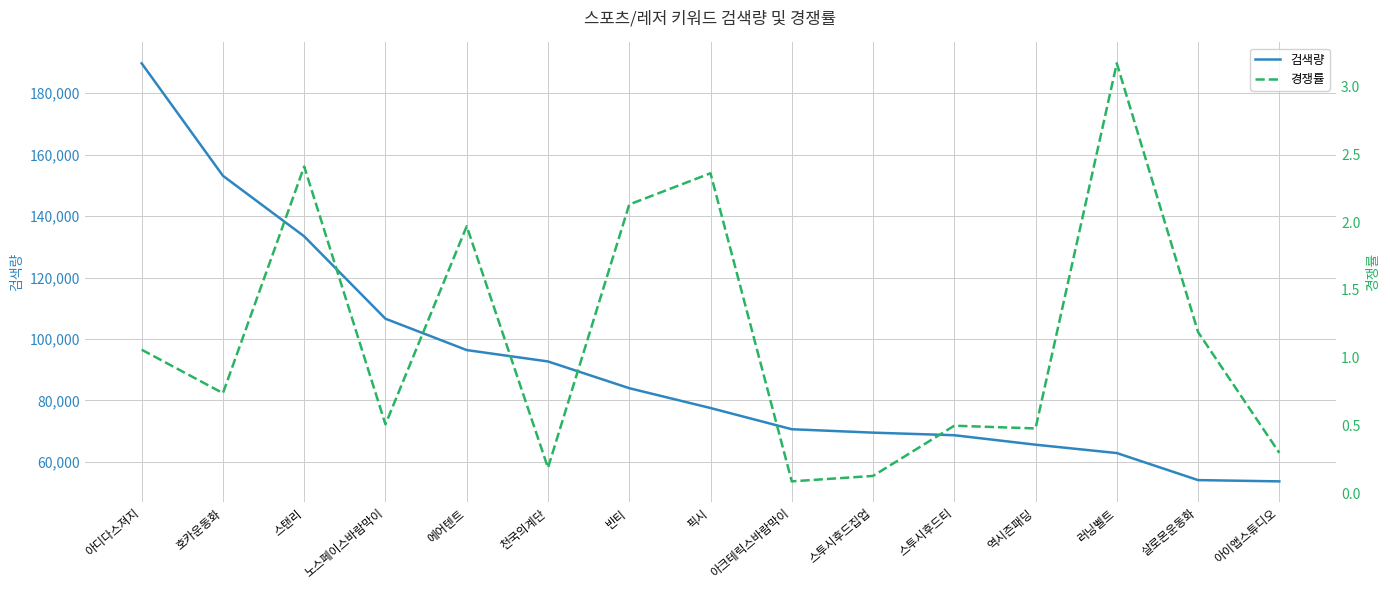

Rank the categories by 검색량 value from lowest to highest.

아이앱스튜디오, 살로몬운동화, 러닝벨트, 역시즌패딩, 스투시후드티, 스투시후드집업, 아크테릭스바람막이, 픽시, 반티, 천국의계단, 에어텐트, 노스페이스바람막이, 스탠리, 호카운동화, 아디다스져지